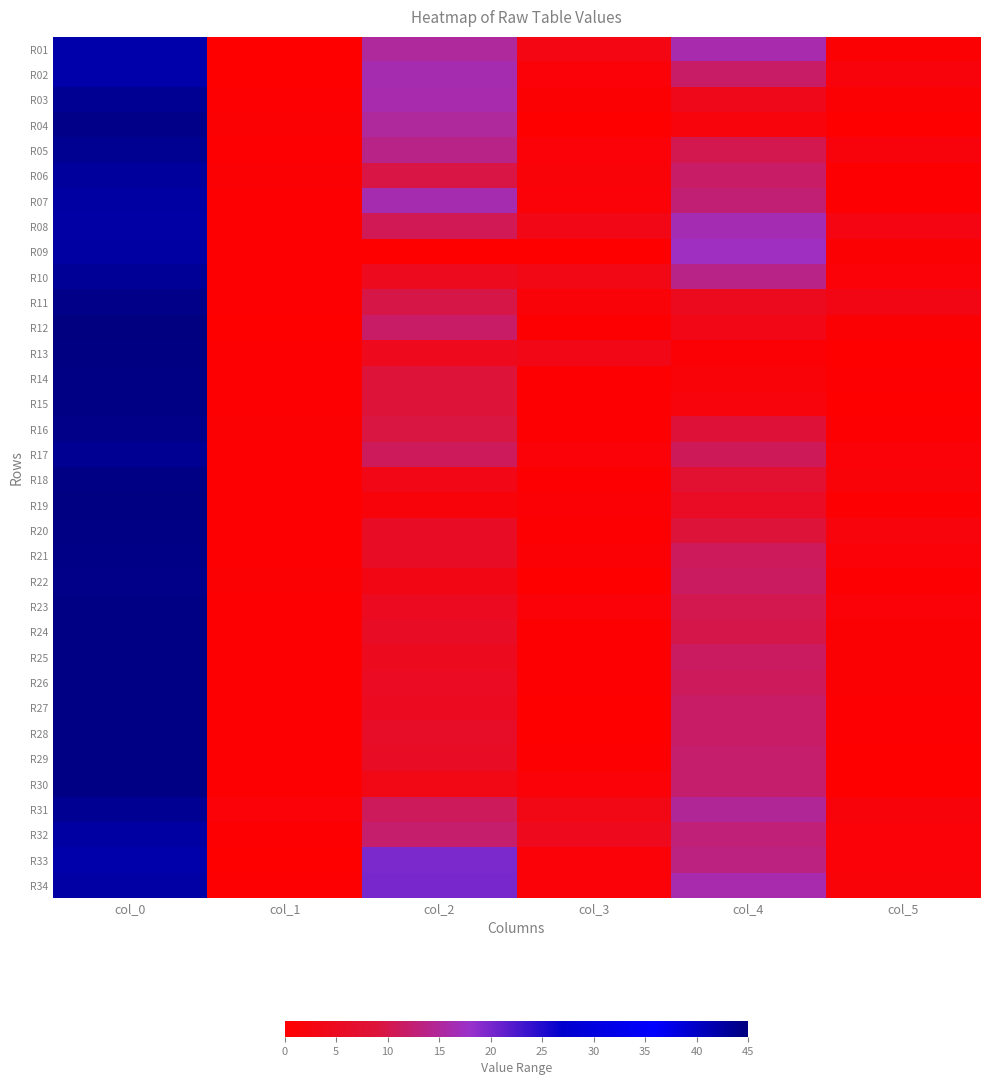

Rank the series at col_3 from highest to lowest value.

R32, R08, R13, R10, R31, R01, R06, R11, R02, R05, R07, R30, R17, R23, R34, R33, R19, R21, R03, R18, R14, R15, R16, R20, R12, R24, R25, R26, R29, R04, R09, R22, R27, R28